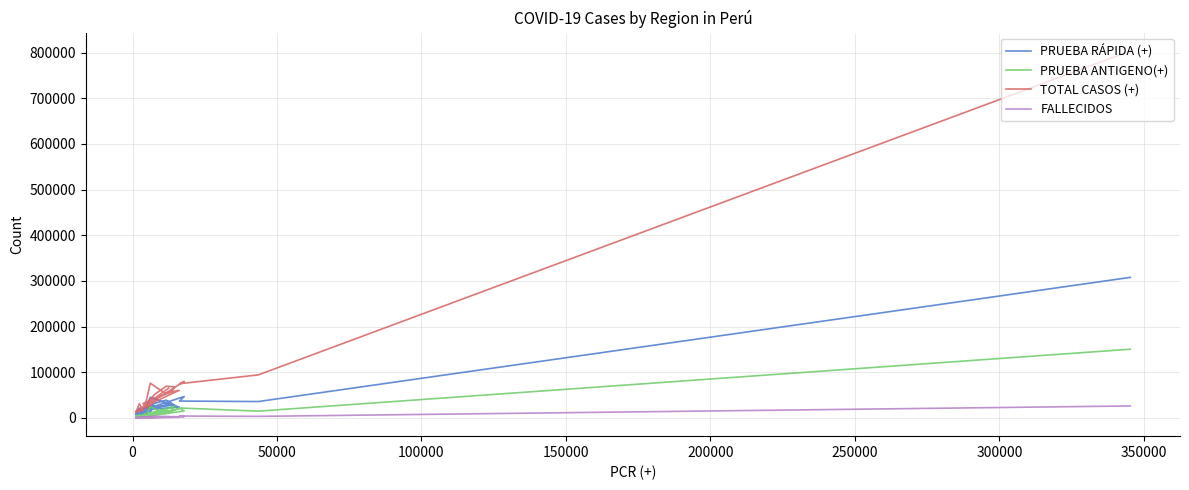

What is the value of the PRUEBA ANTIGENO(+) point at the 19th from the left?

8328